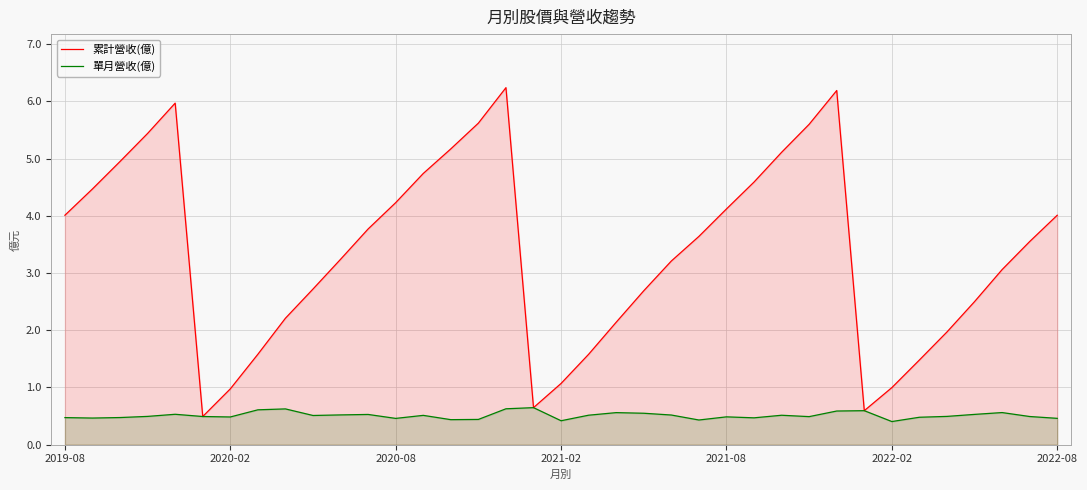

The value of 單月營收(億) at 2021-02 is 0.4. True or false?

True